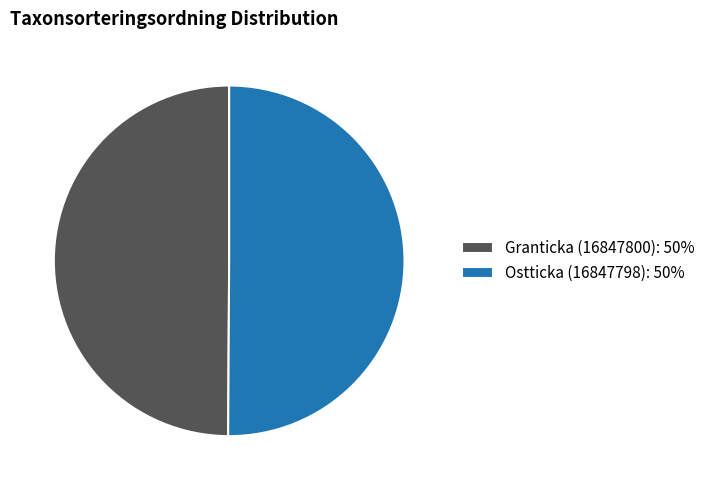

Approximately how many times larger is the value at Ostticka (16847798): 50% compared to Granticka (16847800): 50%?

1.0